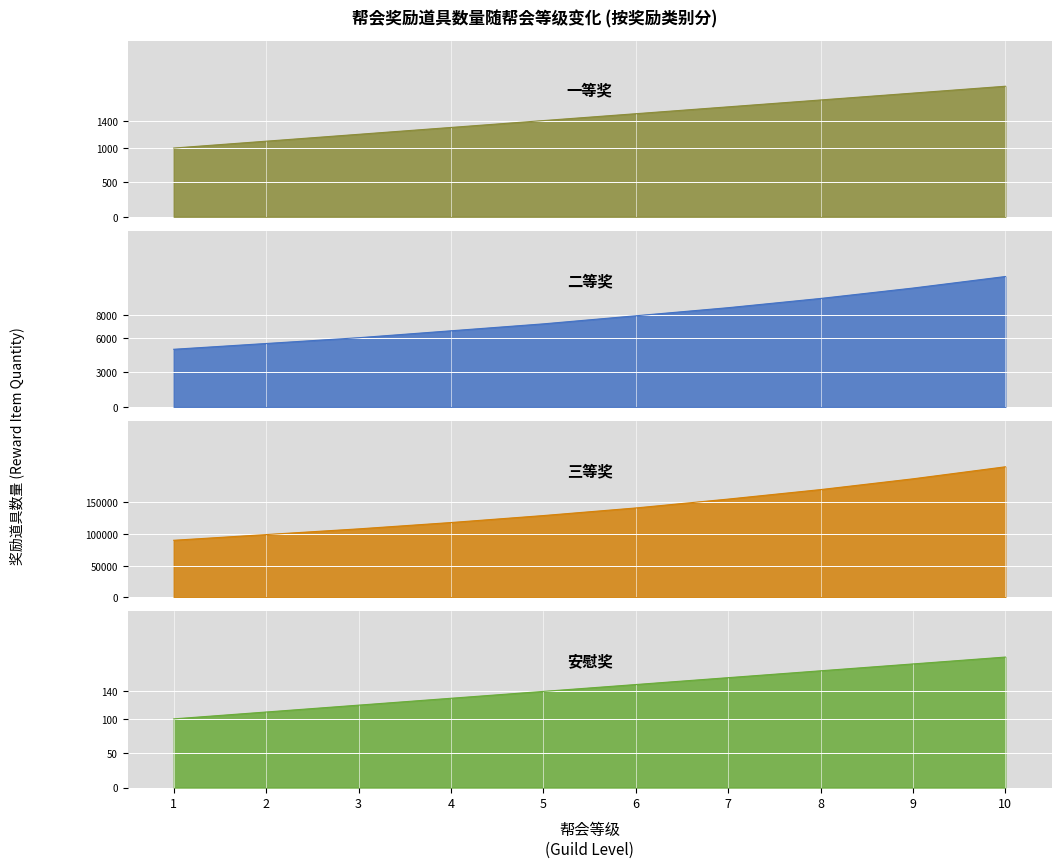

Is the value of 三等奖 at 4 greater than the value of 一等奖 at 5?

Yes